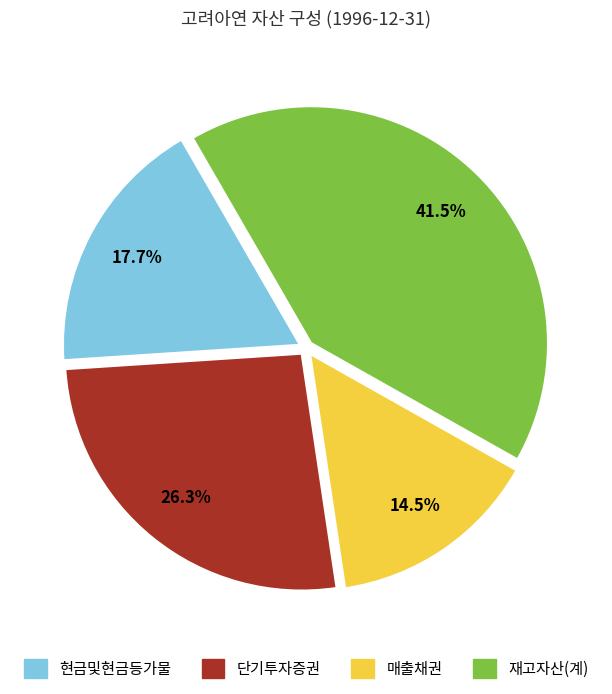

Is there any slice that represents more than half of the pie?

No